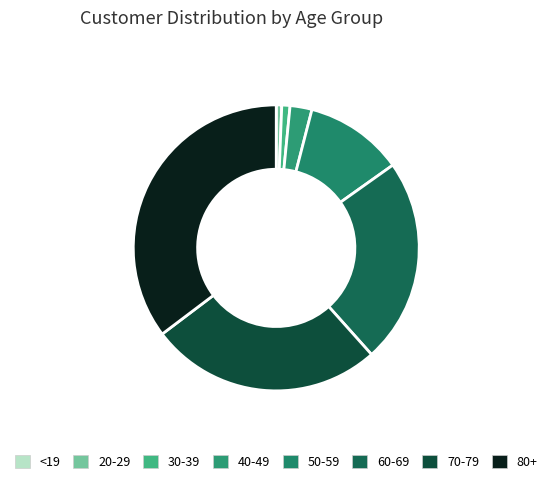

What percentage is the 70-79 slice, to the nearest percent?

26%